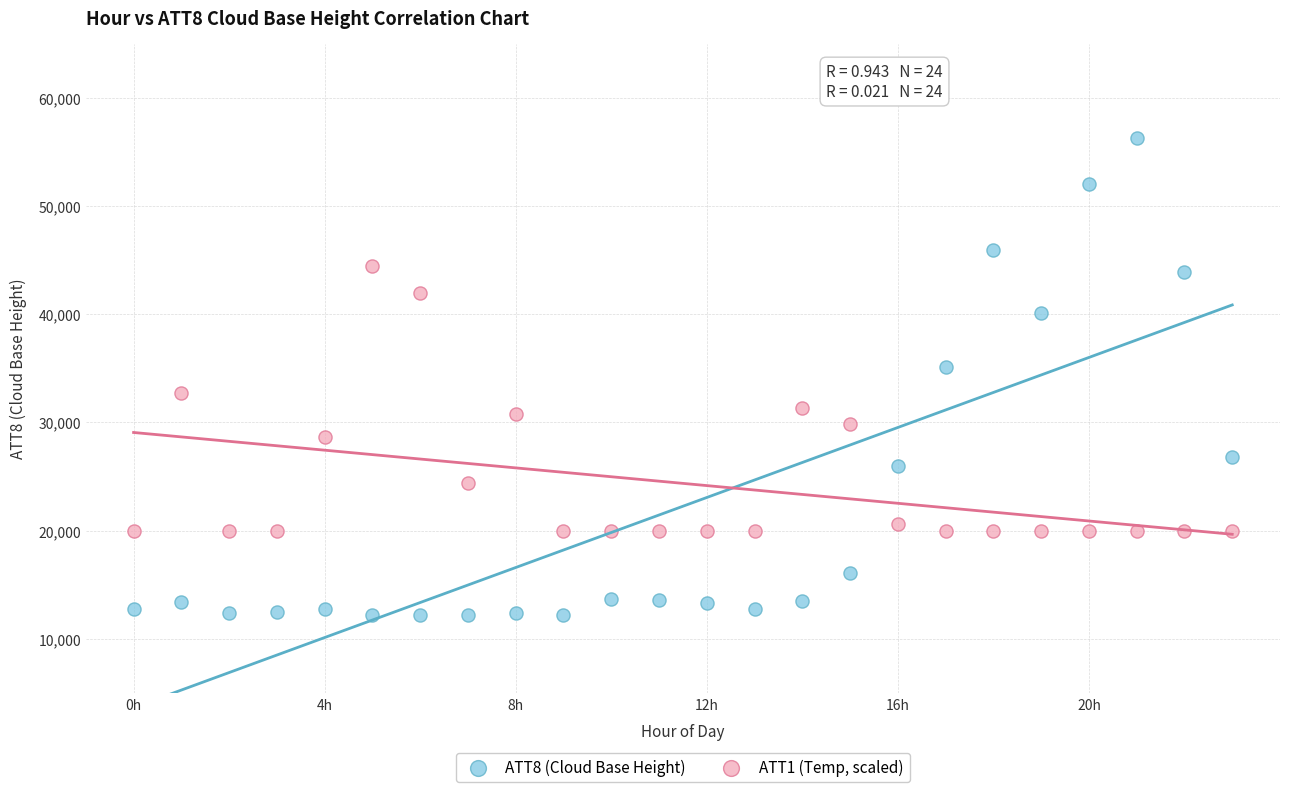

Which series has the largest Y range (max minus min)?

ATT8 (Cloud Base Height)